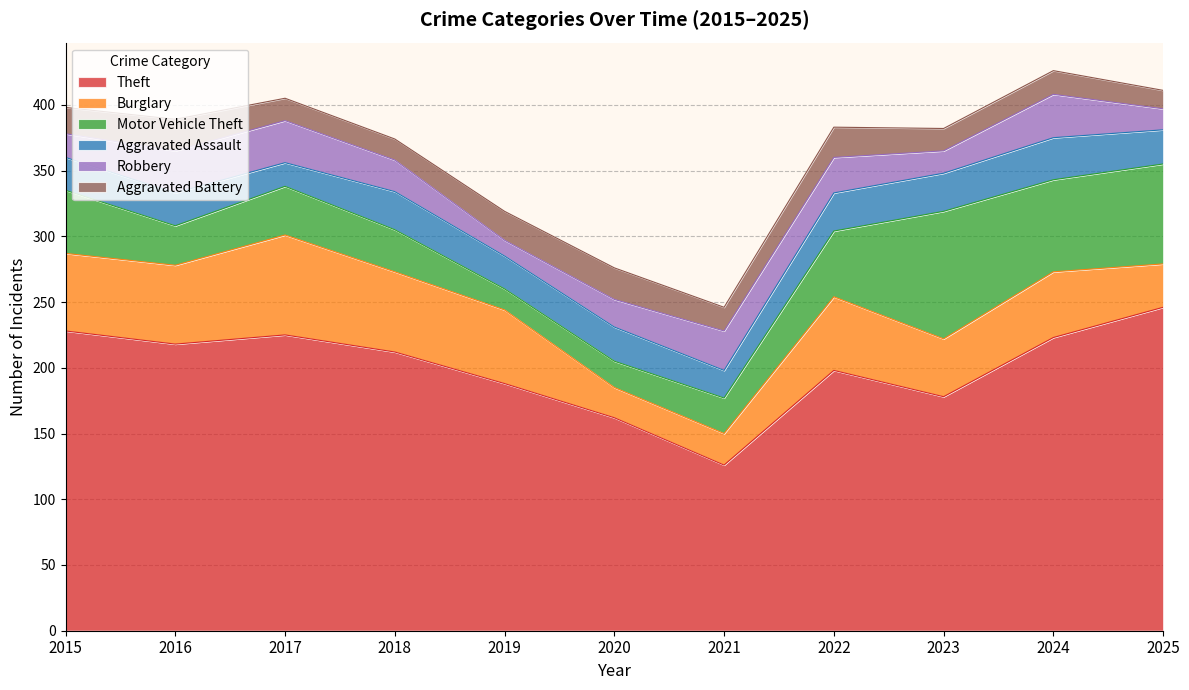

What is the value of the Robbery point at the 2nd from the left?

32